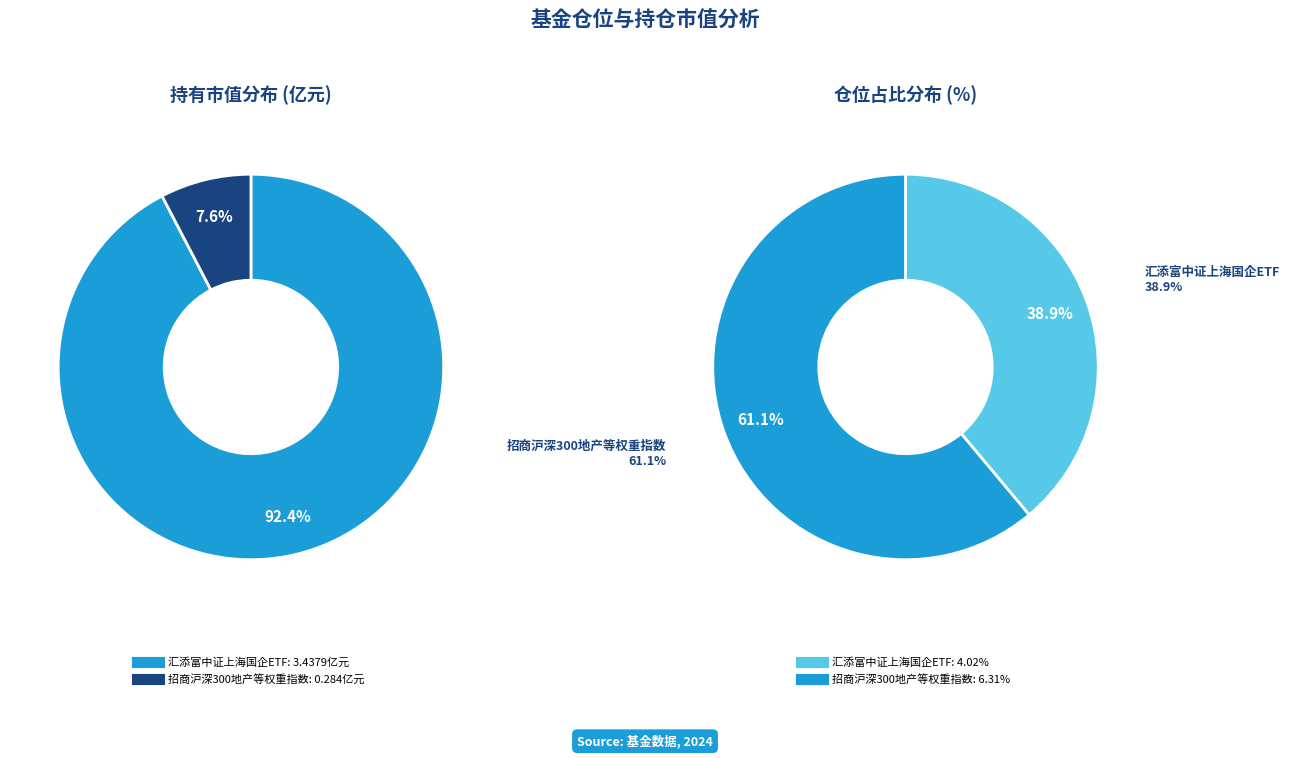

Does 汇添富中证上海国企ETF
510810 represent more than half of the total?

Yes